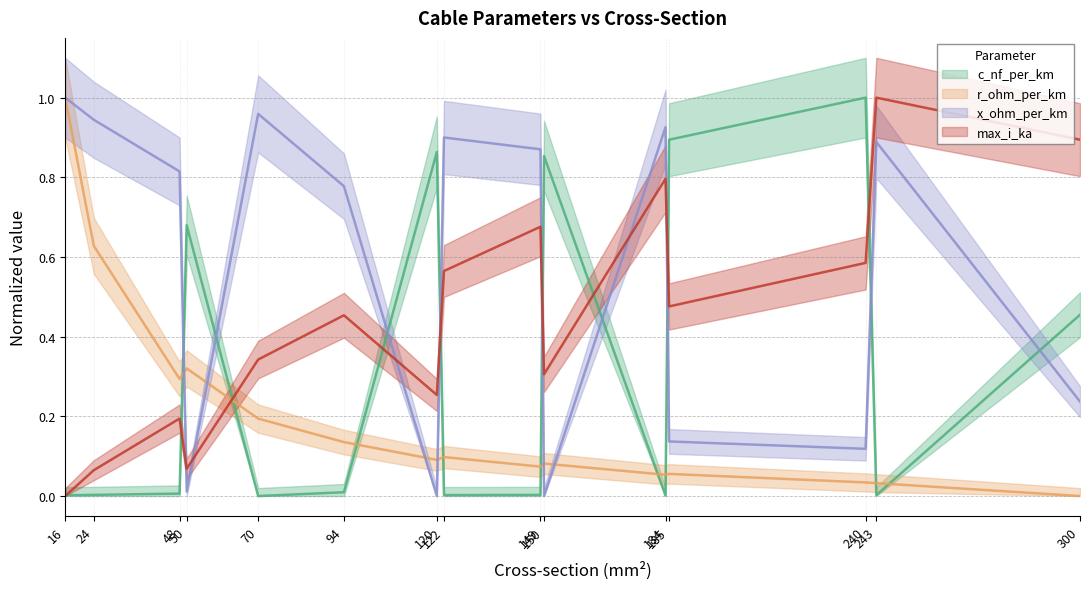

How many positive values does the x_ohm_per_km series have?

13